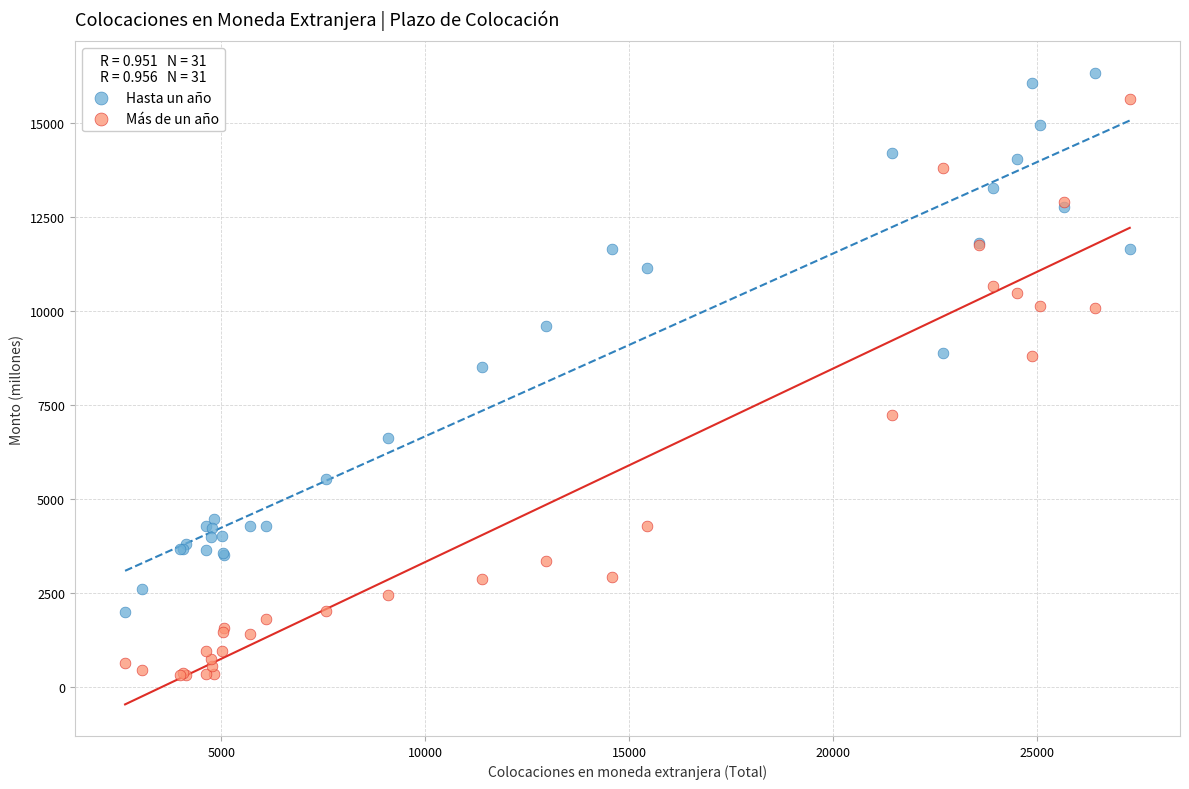

Across all series, what Y value is closest to 8324?

8514